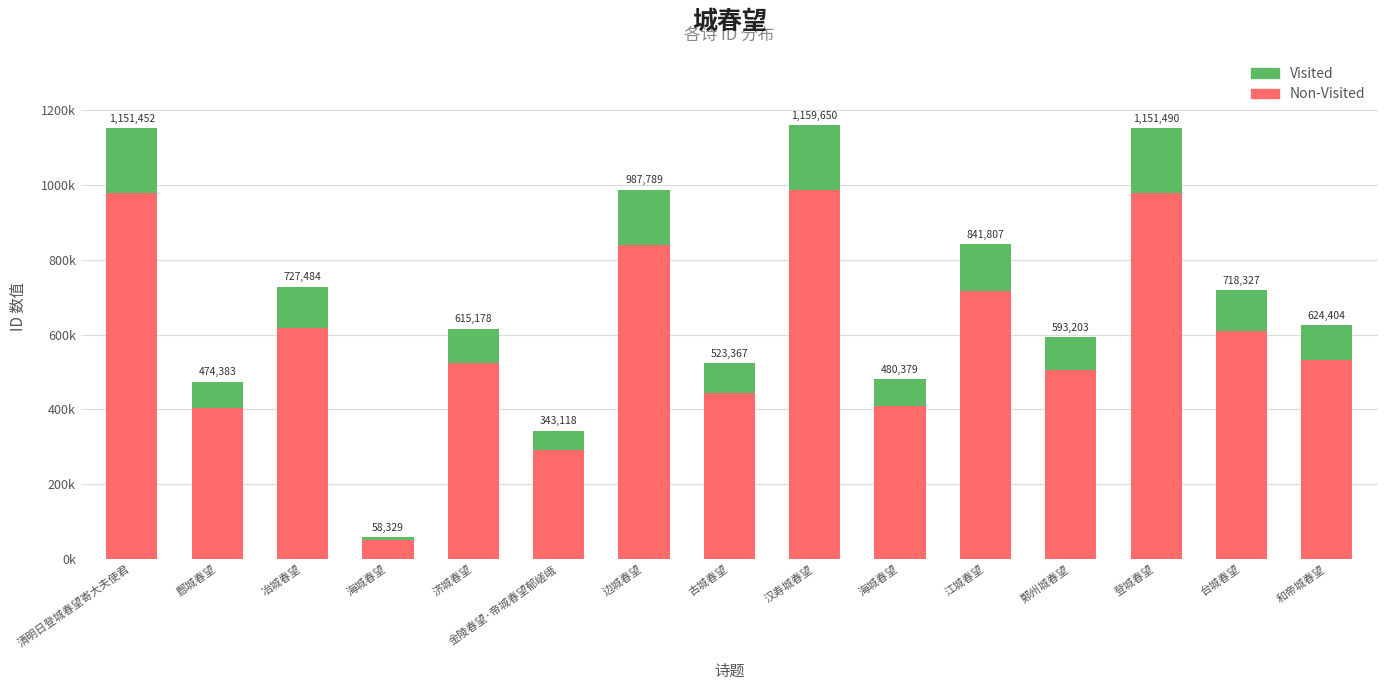

What is the average value of the Visited series?

104503